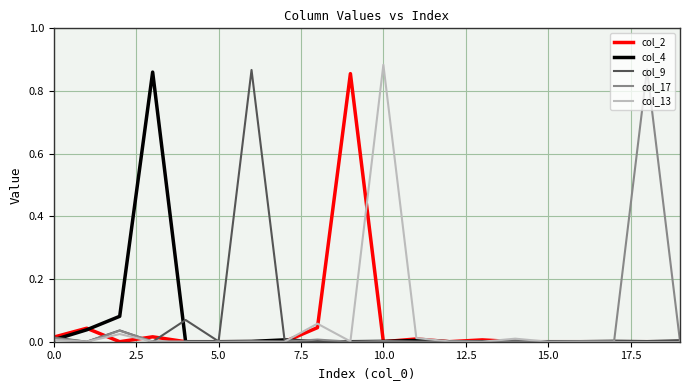

True or false: col_4 has more than 1 points higher than both neighbors.

True